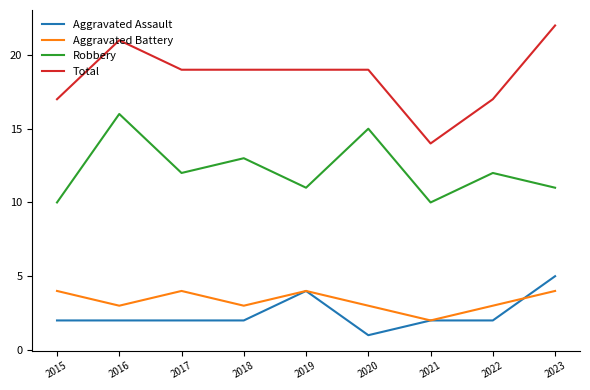

What is the minimum value shown in the chart?

1